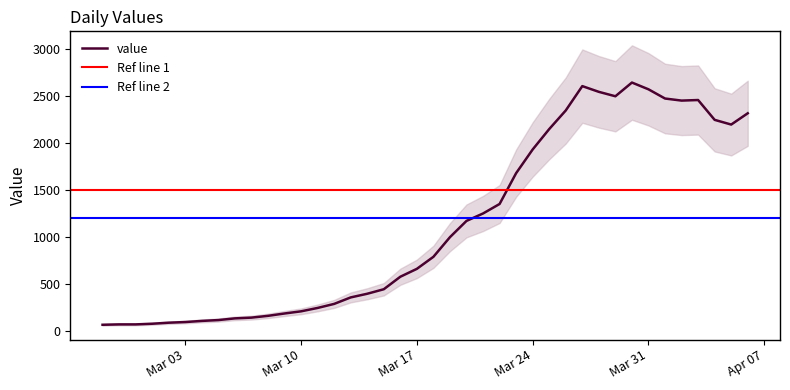

What is the change in value from 2020-03-07 to 2020-03-26?

+2204